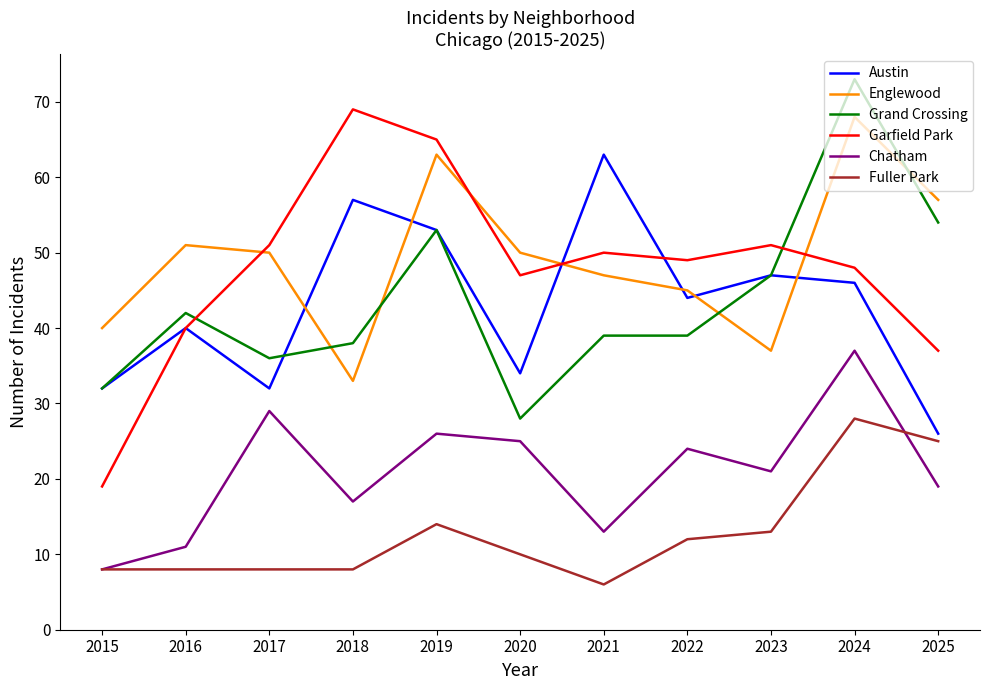

Is it true that Fuller Park equals 3 at 2021?

False